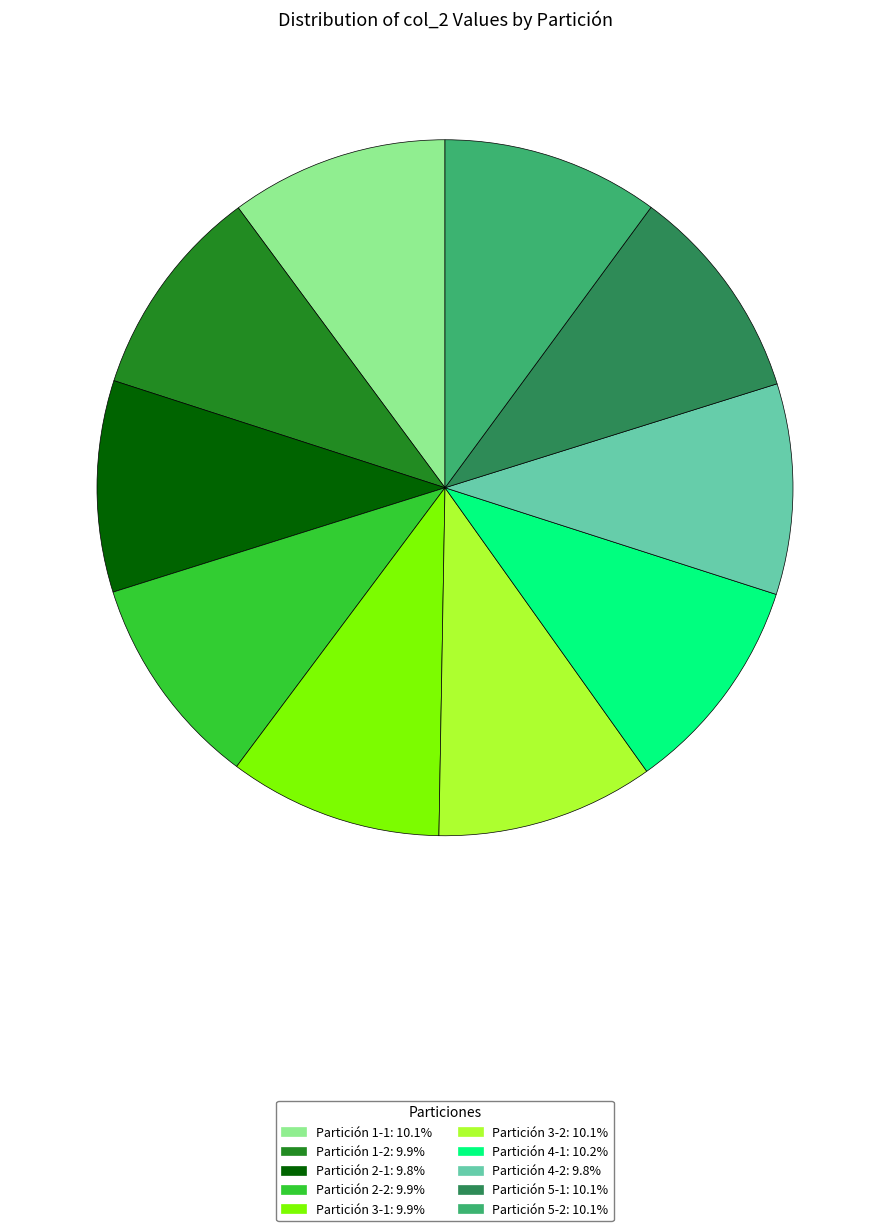

Does Partición 3-2 represent more than half of the total?

No